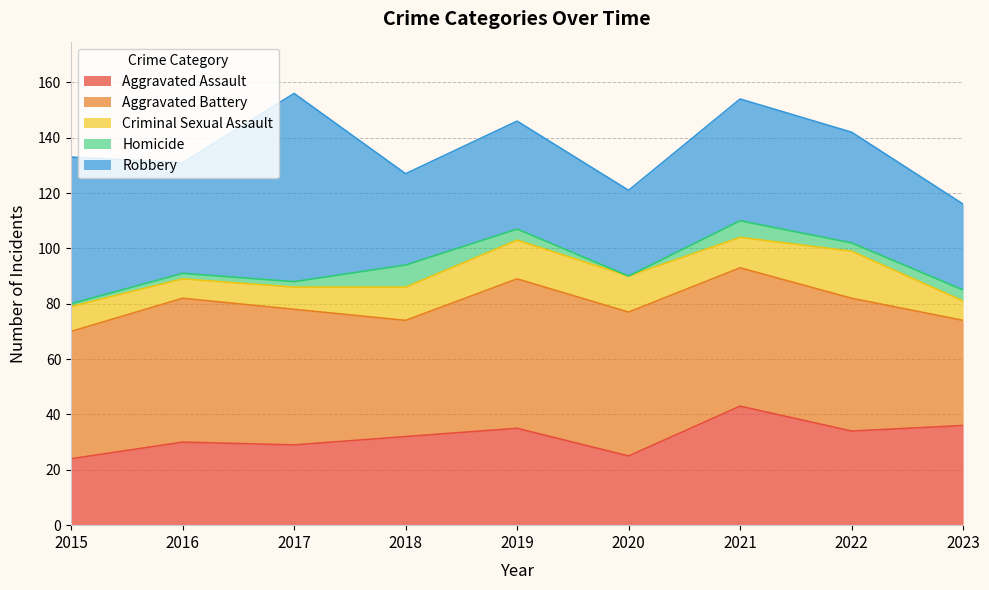

What are all the series names shown in the legend?

Aggravated Assault, Aggravated Battery, Criminal Sexual Assault, Homicide, Robbery